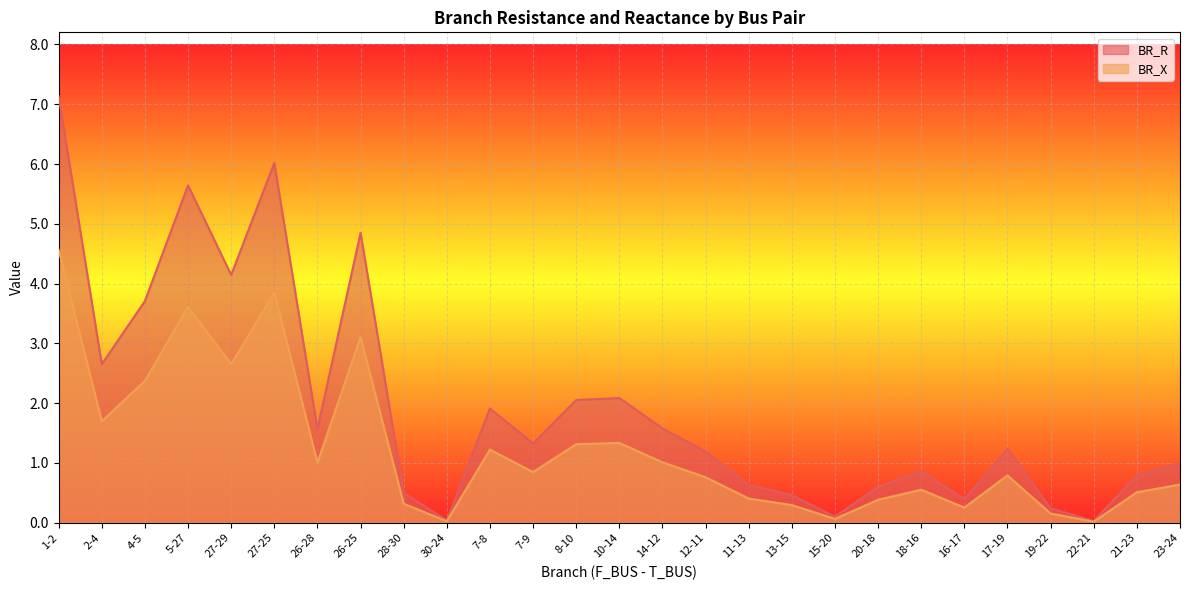

How many data points does each series have?

27